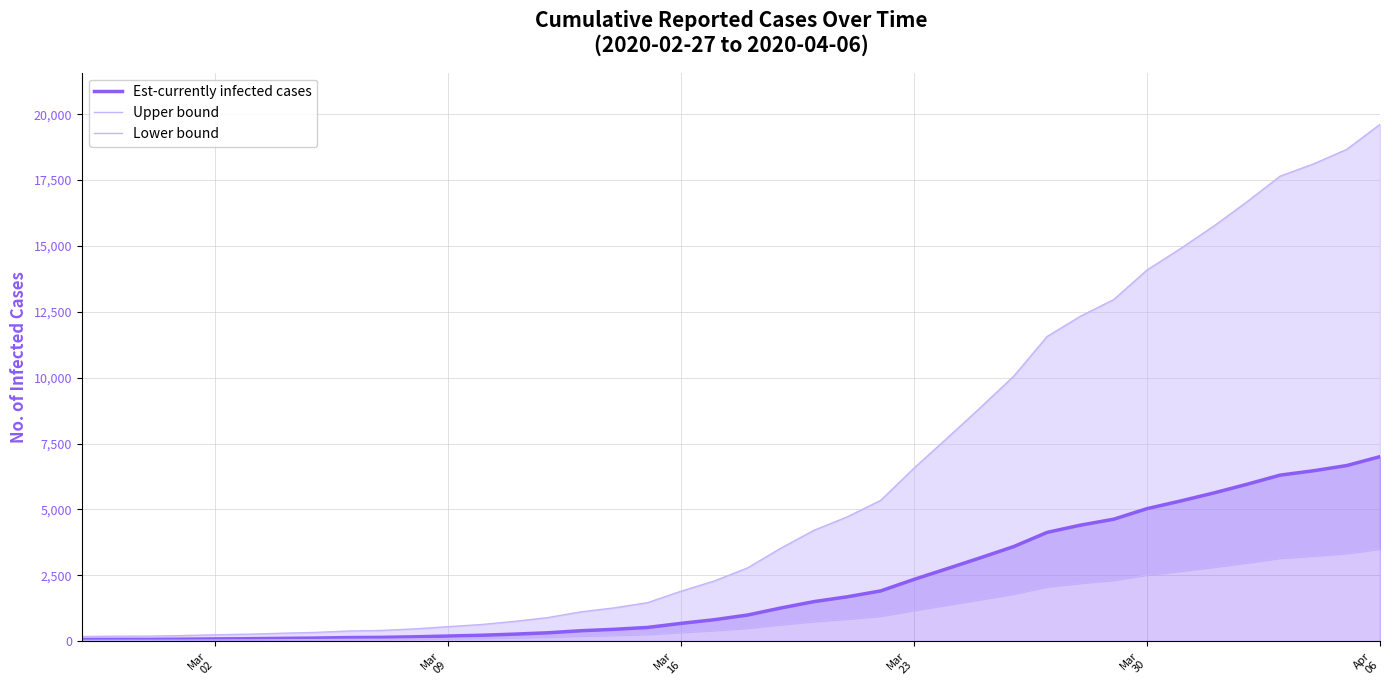

How many series are shown in this chart?

3